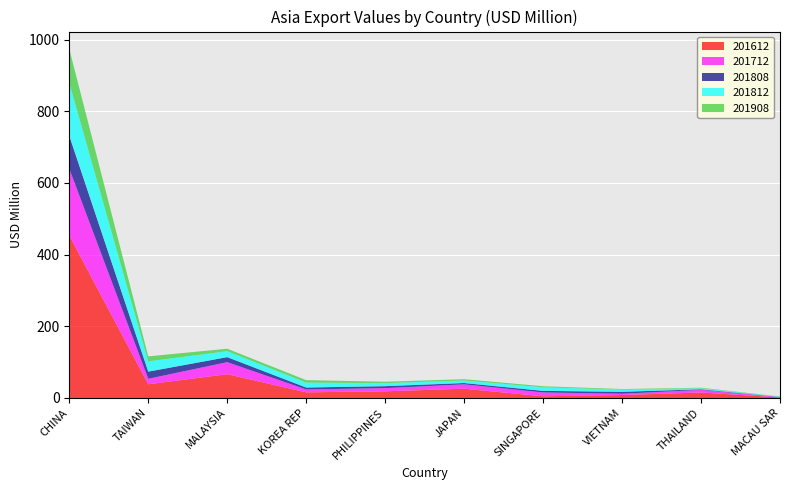

Reading left to right, list all the values displayed in this chart.

201612: 453.4	38.3	66.4	15.7	18.7	25.8	4.8	8.3	15.3	1.5
201712: 186.2	15.3	33.6	8.1	8.8	12.3	10.6	3.6	7.3	0.9
201808: 91.8	20.0	14.0	5.3	5.5	3.6	4.4	5.4	1.6	0.5
201812: 147.3	28.7	16.6	13.8	8.5	7.2	10.0	5.9	2.7	0.7
201908: 94.8	13.9	6.9	6.9	3.9	3.5	3.0	1.8	1.7	0.6